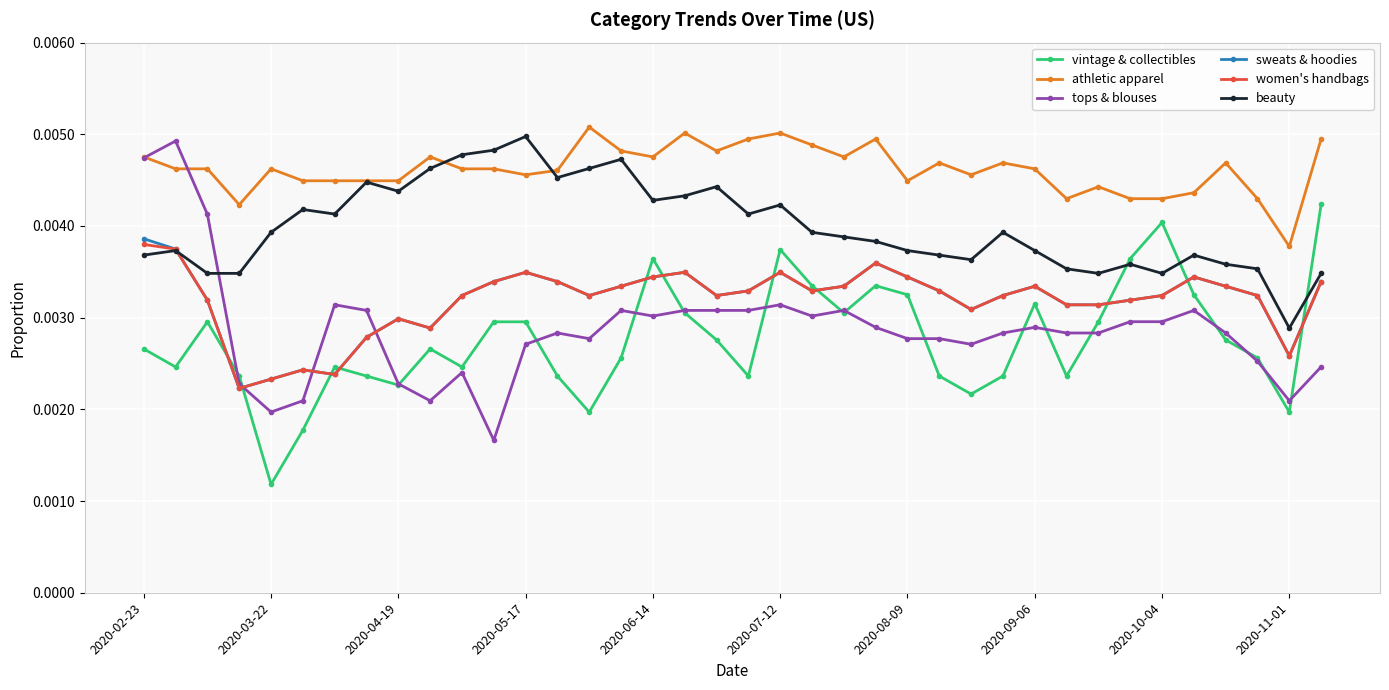

True or false: beauty and tops & blouses intersect in this chart.

True